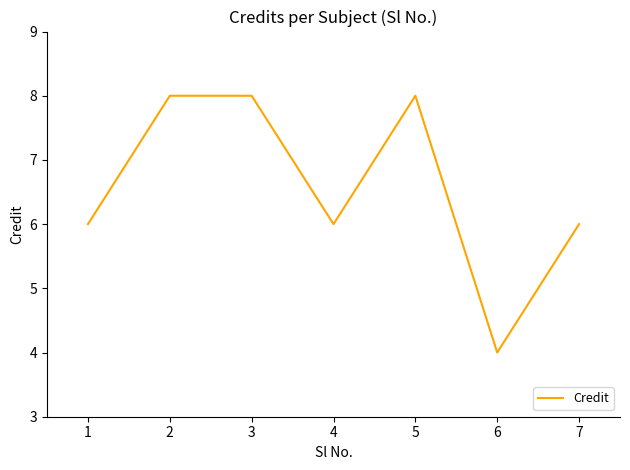

What is the minimum value shown in the chart?

4